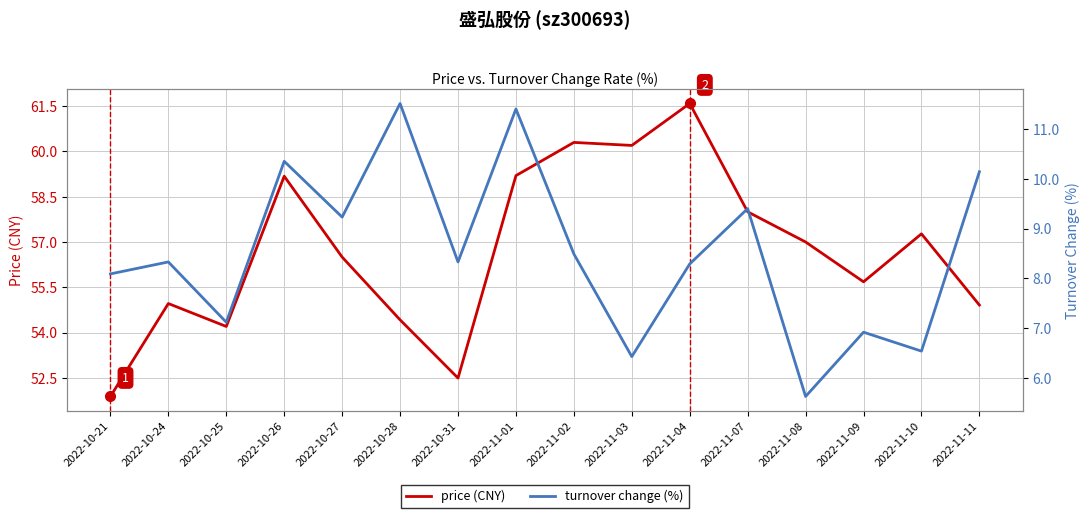

List the series in order of their peak value, lowest first.

t_change, price